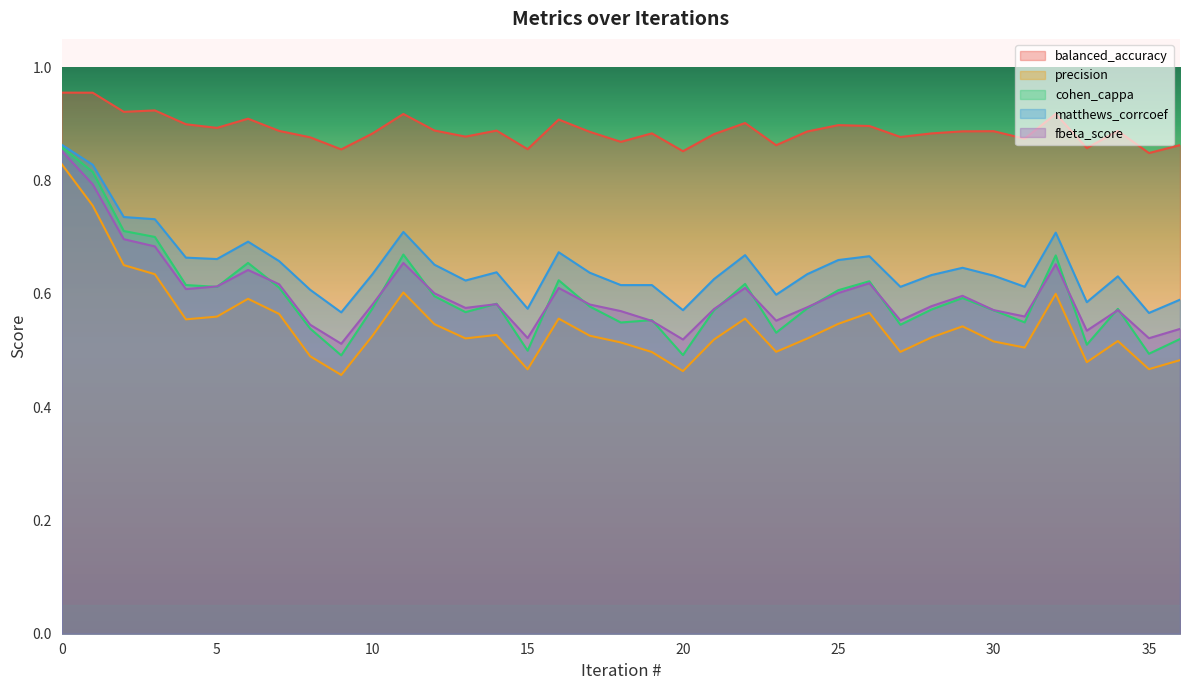

What is the average value of the precision series?

0.5